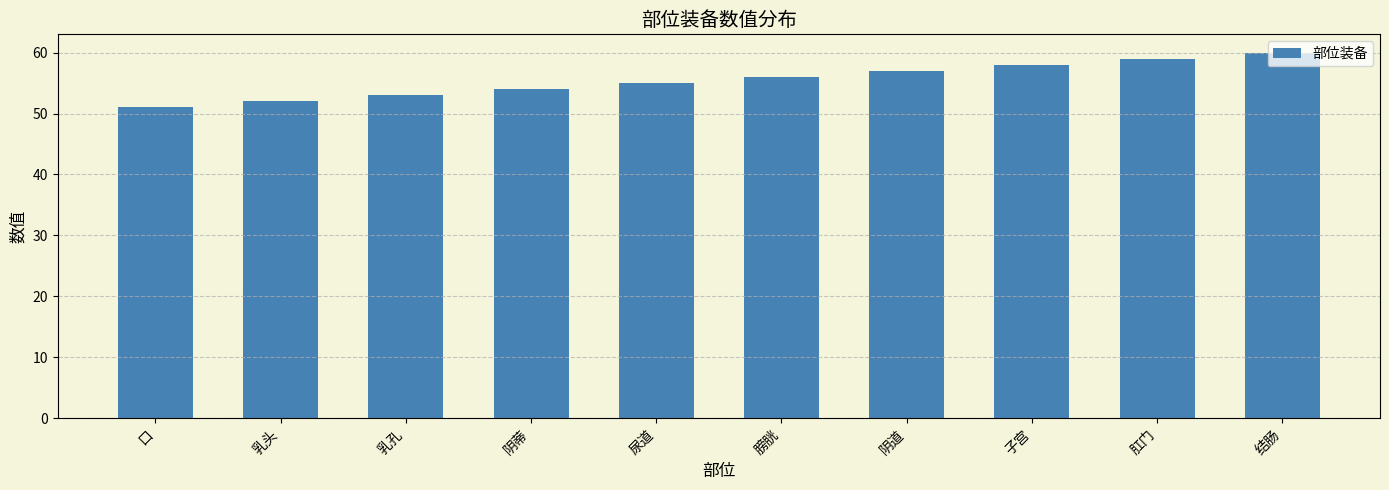

Reading left to right, extract all data points from this chart.

口=51	乳头=52	乳孔=53	阴蒂=54	尿道=55	膀胱=56	阴道=57	子宫=58	肛门=59	结肠=60